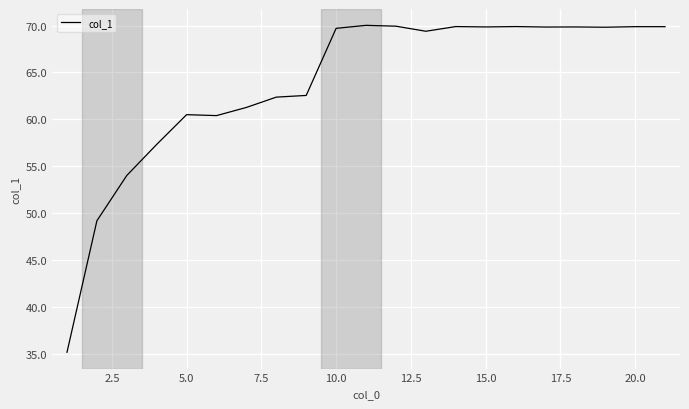

What is the minimum value shown in the chart?

35.2